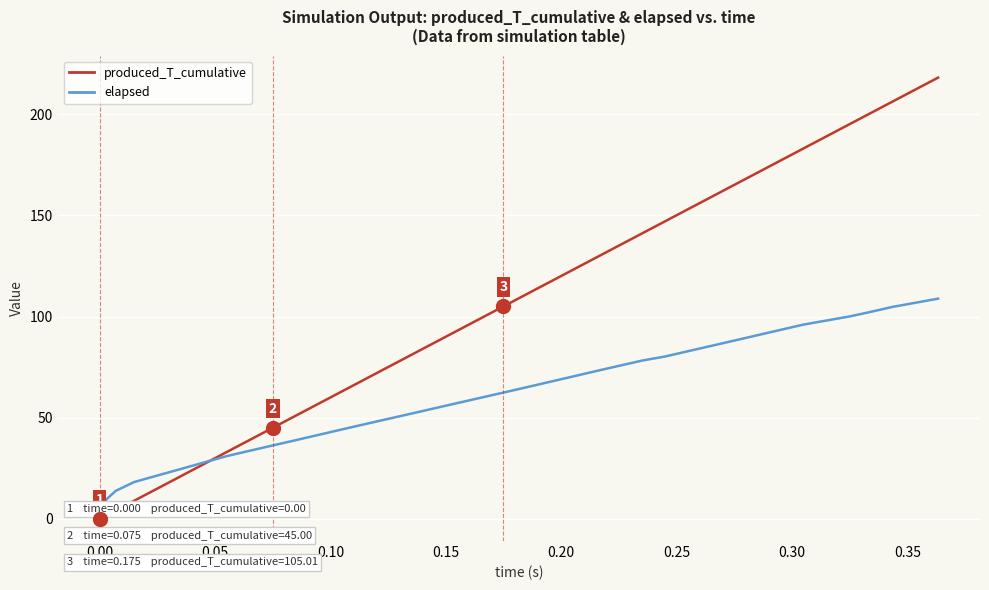

How many values in the produced_T_cumulative series exceed 105?

20